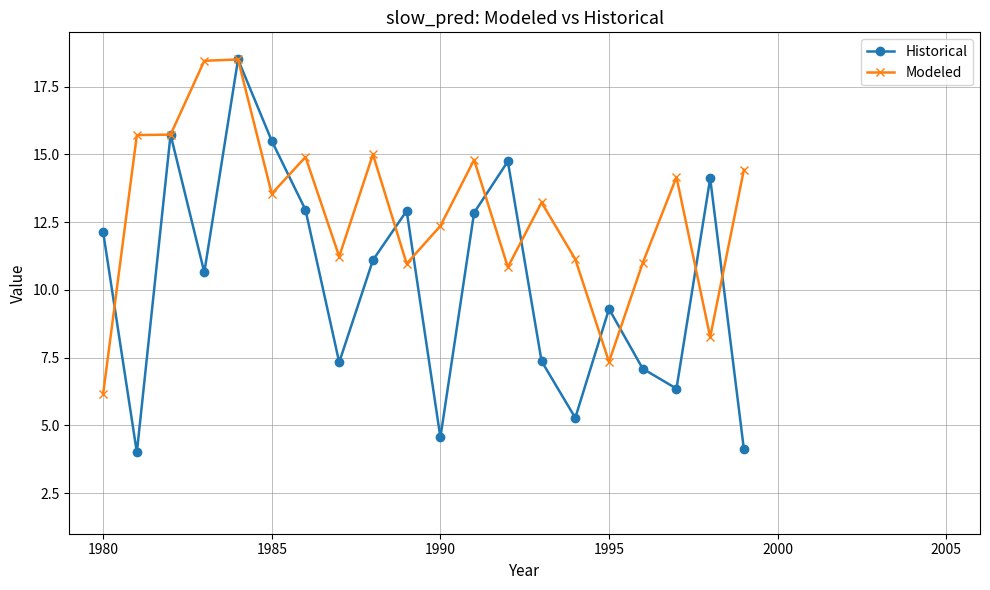

Which series has the largest total across all categories?

Modeled